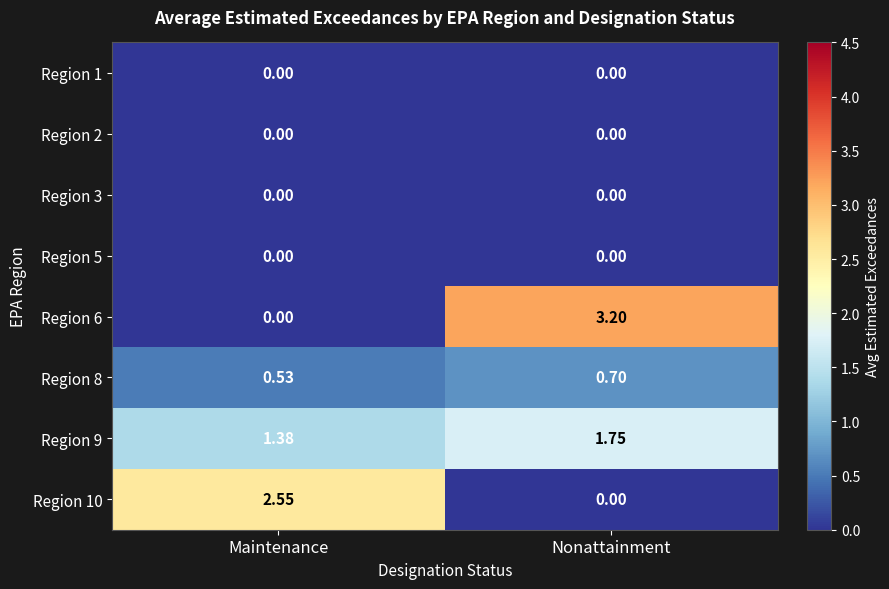

Which series has the largest total across all categories?

Region 6